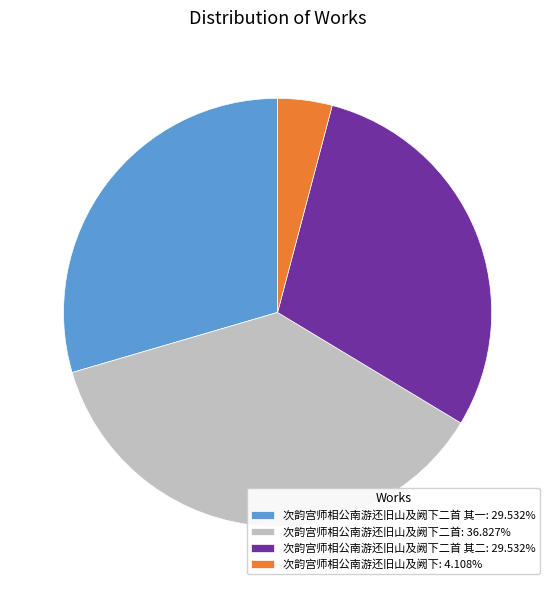

Approximately how many times larger is the value at 次韵宫师相公南游还旧山及阙下二首: 36.827% compared to 次韵宫师相公南游还旧山及阙下二首 其一: 29.532%?

1.2